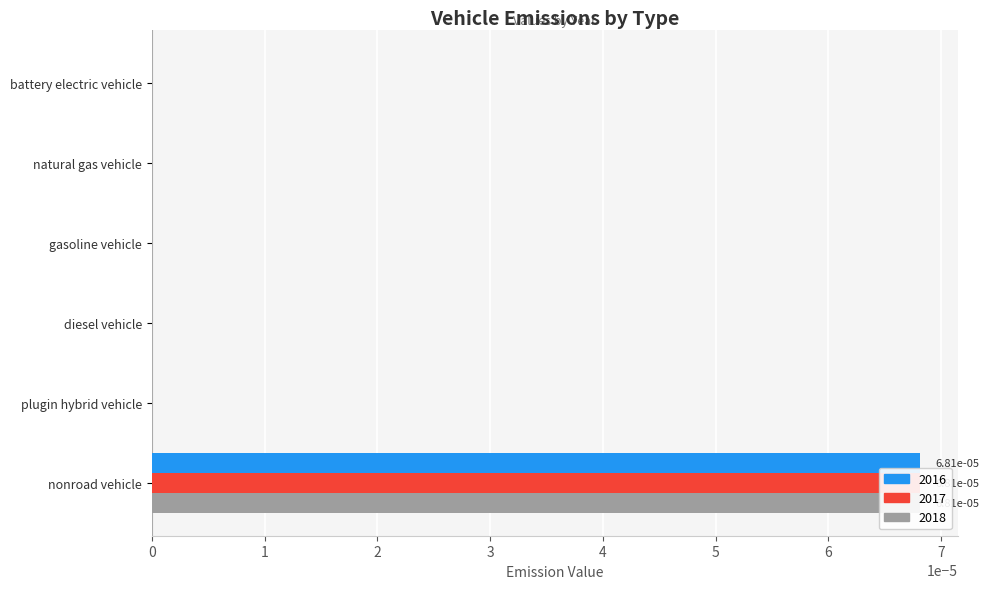

How many bars are there in total?

18